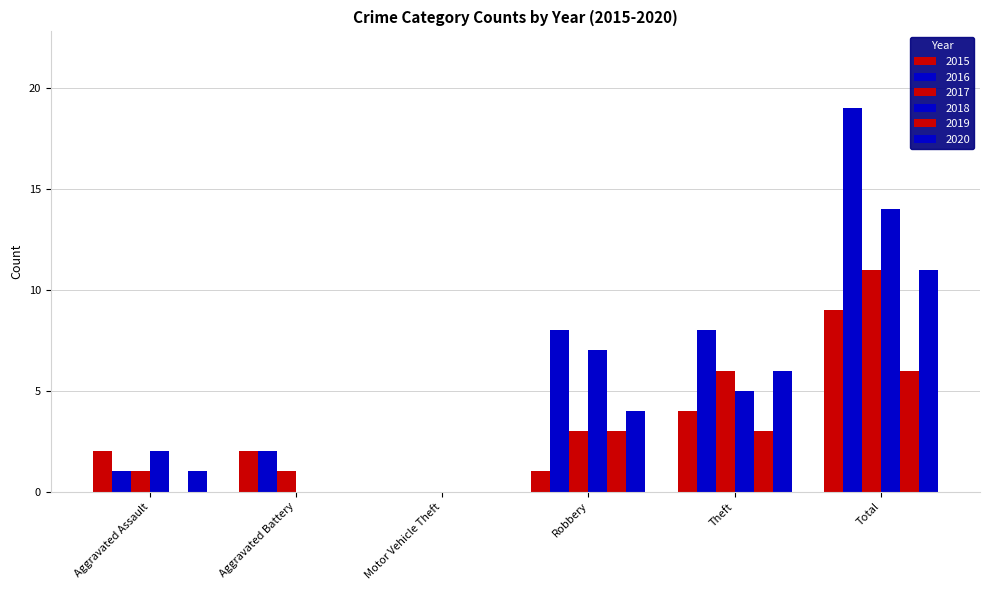

Are the bars horizontal?

No